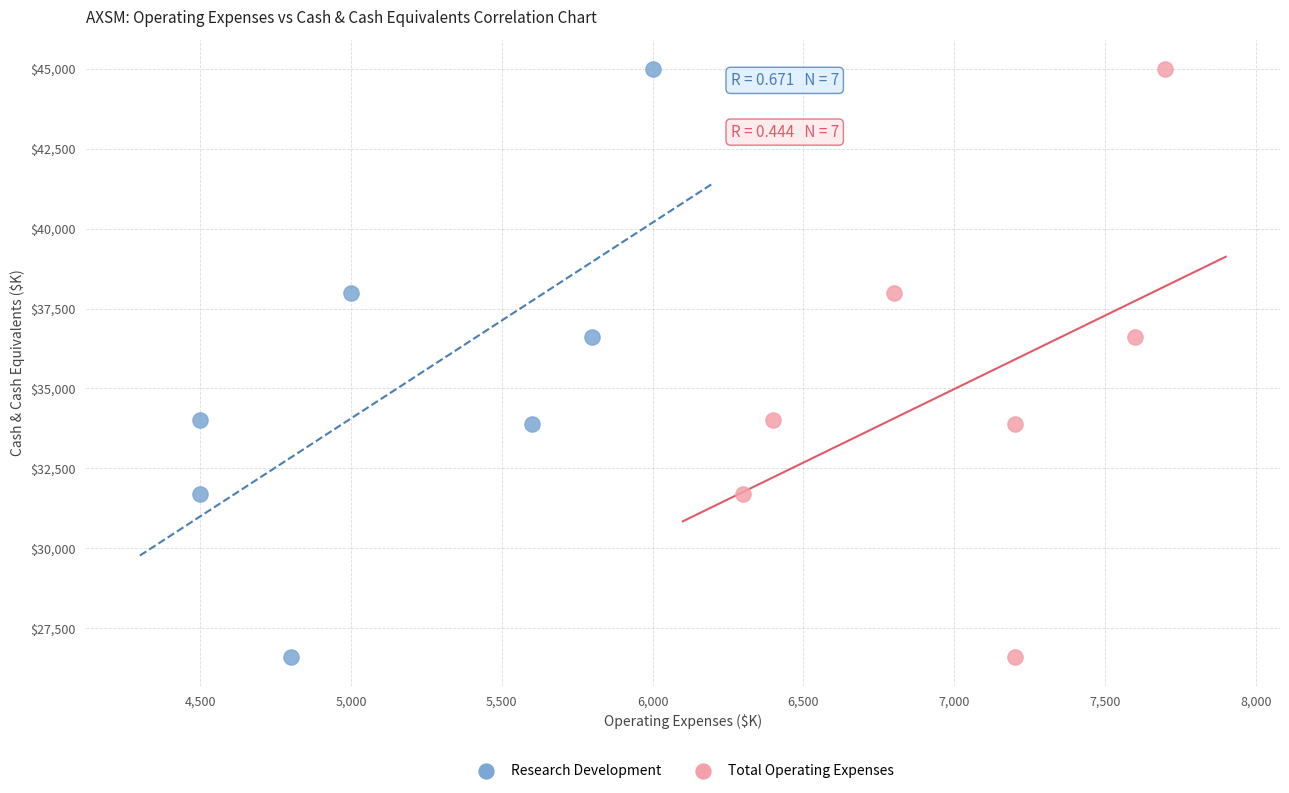

What are all the series names shown in the legend?

Research Development, Total Operating Expenses